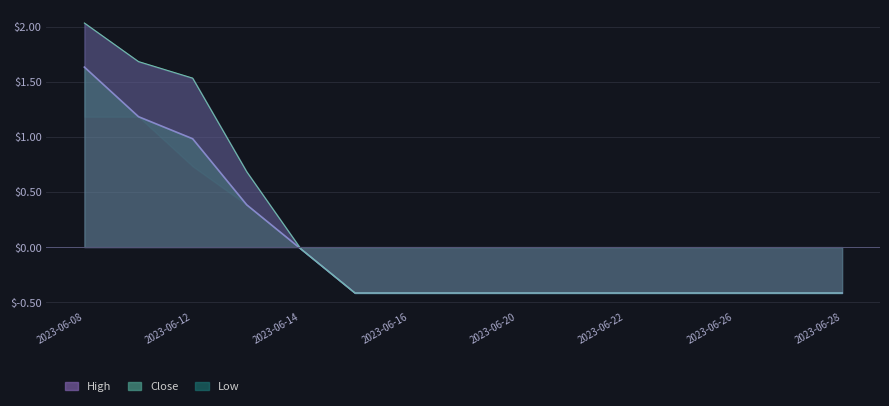

The High series shows 2.8 at 2023-06-09. True or false?

False